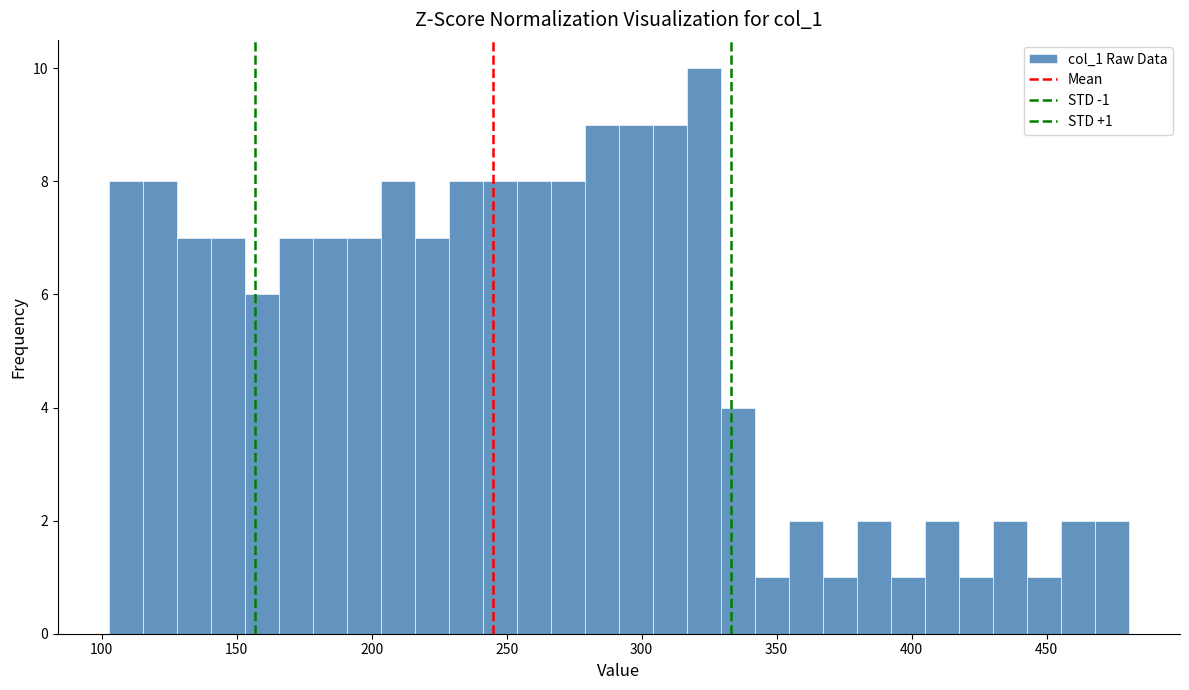

Around what value on the x-axis is the tallest bar? Give the approximate position of its centre, as read against the axis.

325